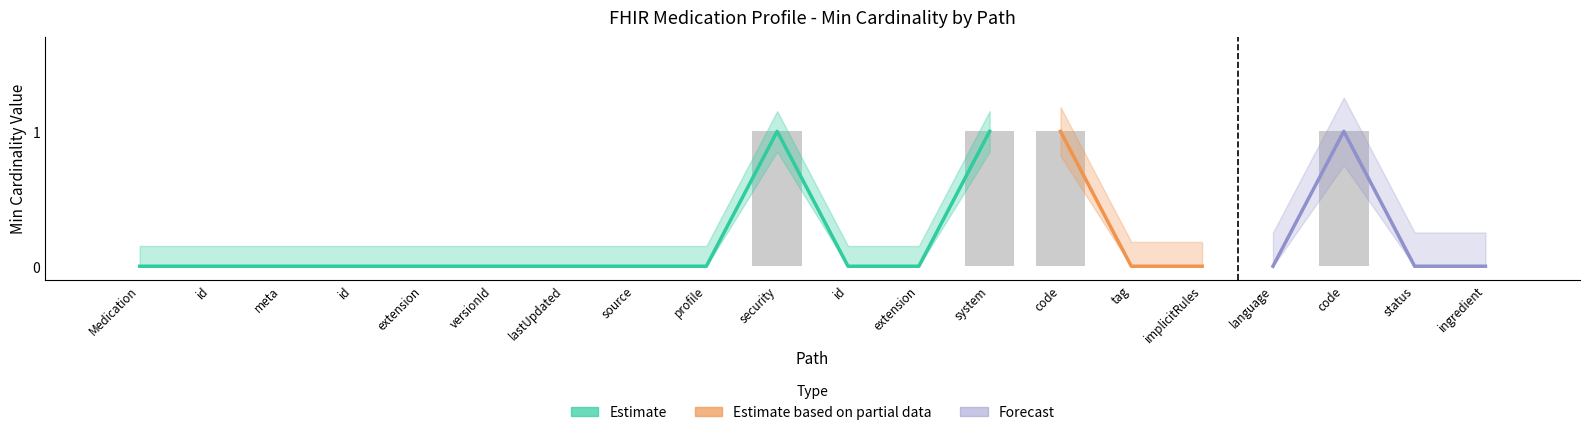

True or false: the data shows 0 at Medication.

True